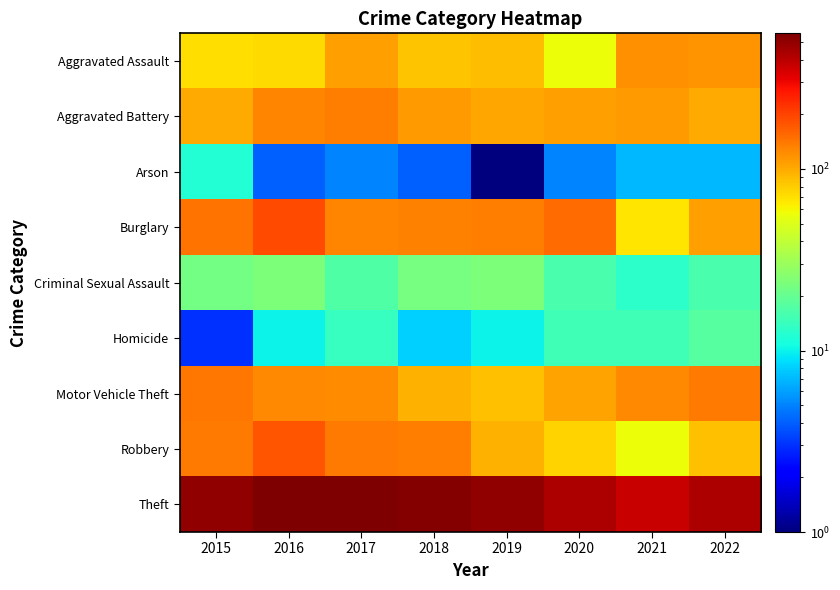

List the series in order of their peak value, lowest first.

Arson, Homicide, Criminal Sexual Assault, Aggravated Assault, Aggravated Battery, Motor Vehicle Theft, Robbery, Burglary, Theft